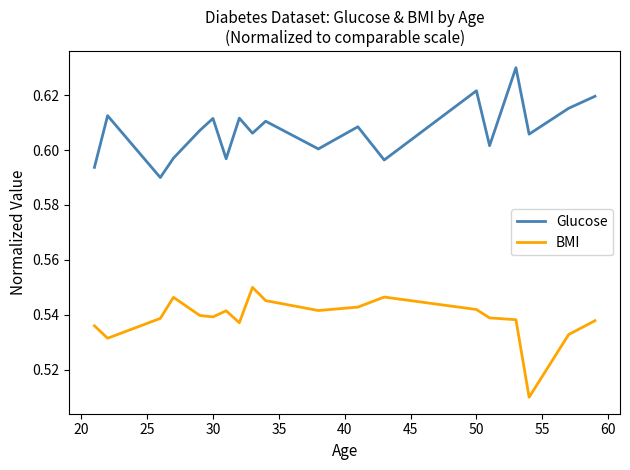

Does the chart display data point markers on the line(s)?

No